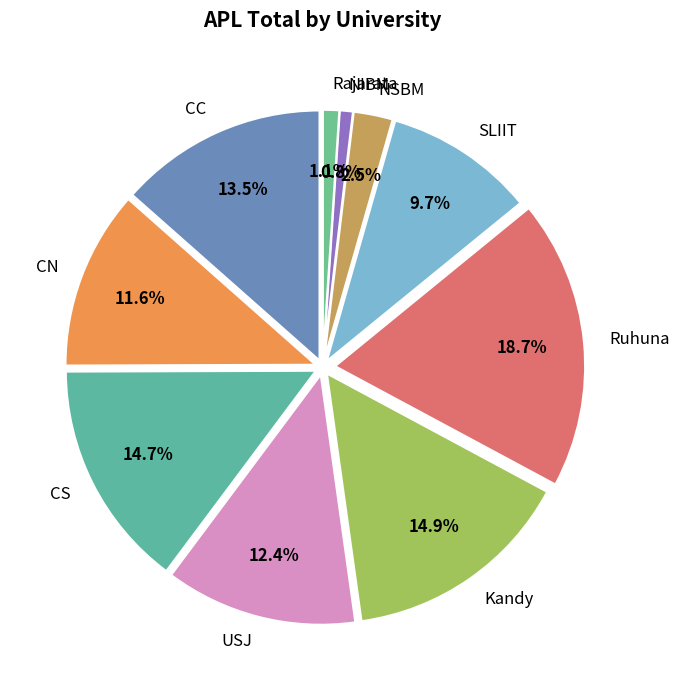

To the nearest percent, what is the combined percentage of NIBM and SLIIT?

11%